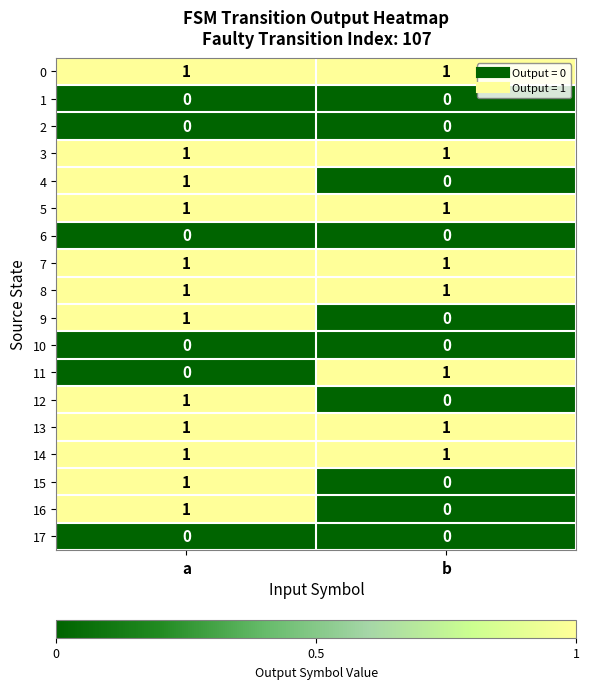

The value of 11 at b is 2. True or false?

False